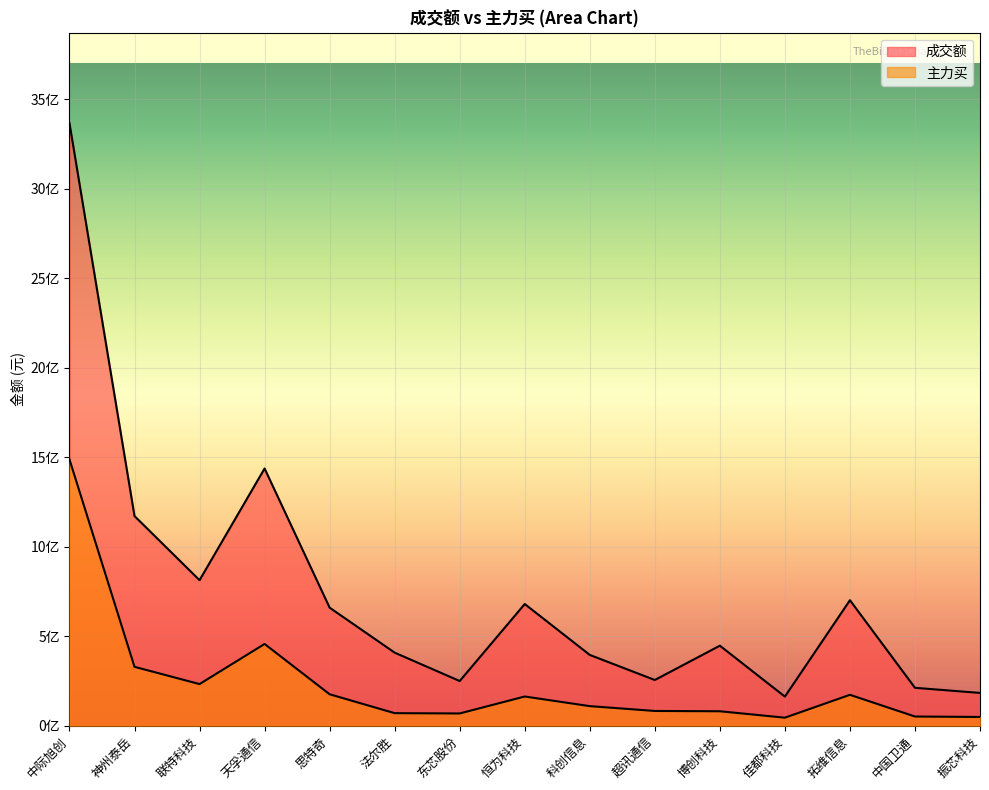

True or false: 成交额 has a value of 813136244 at 联特科技.

True